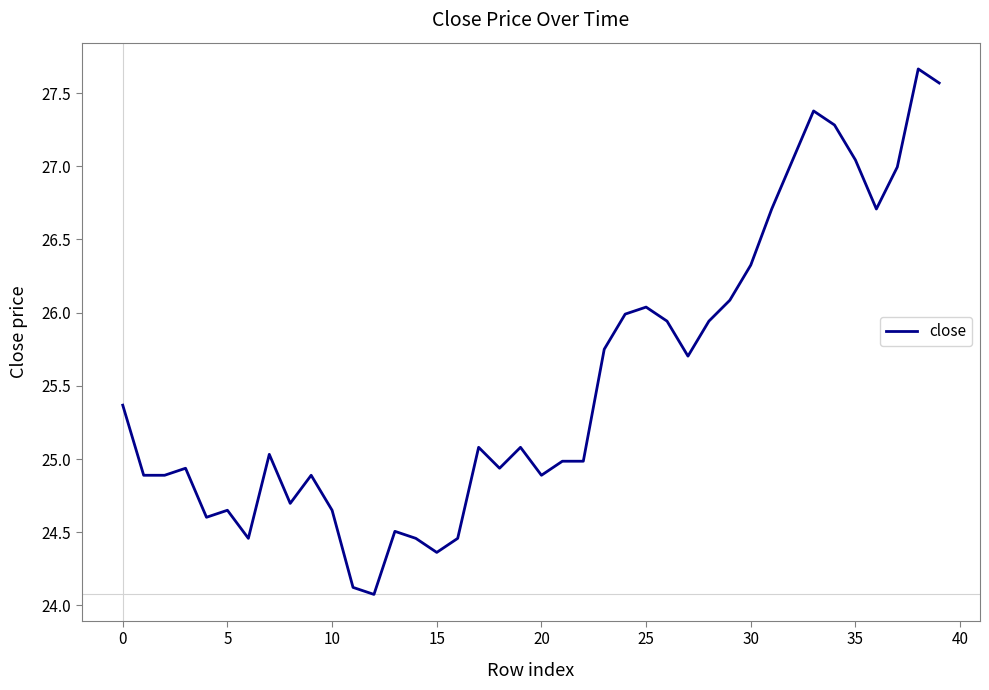

What is the greatest value displayed?

27.7